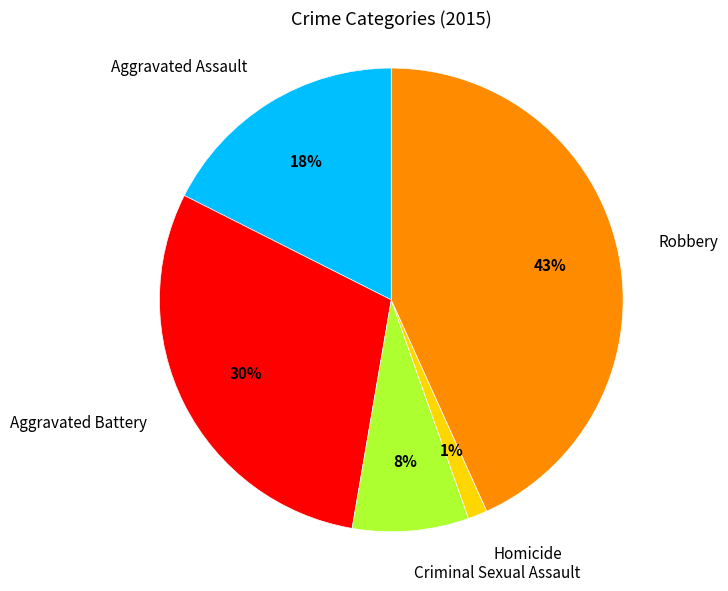

Rank the categories by value from lowest to highest.

Homicide, Criminal Sexual Assault, Aggravated Assault, Aggravated Battery, Robbery